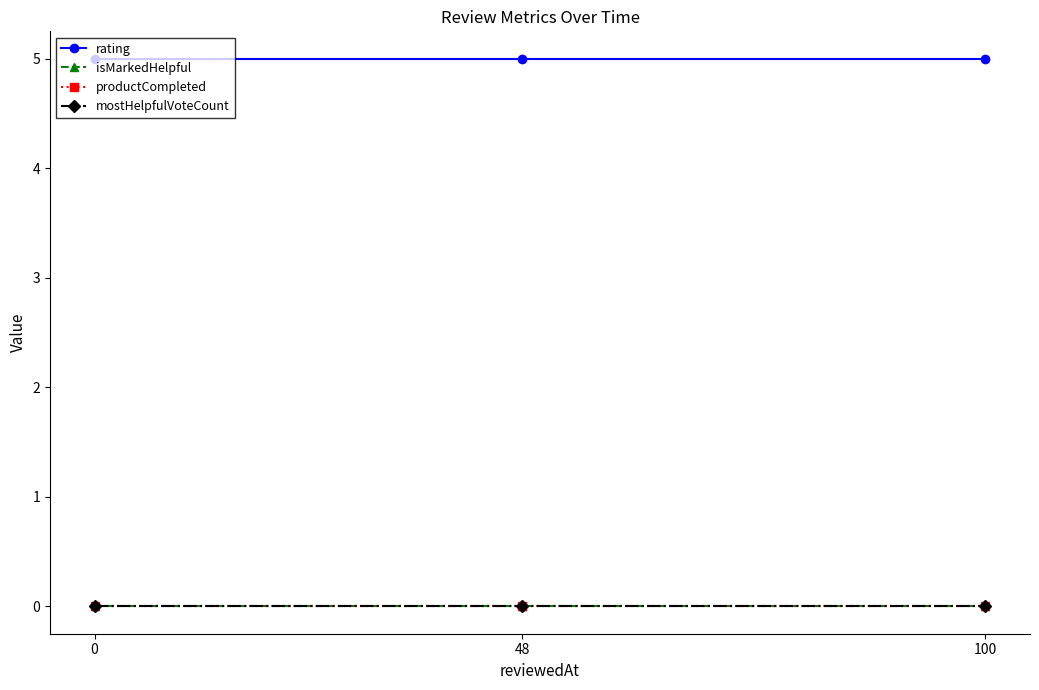

Does the chart have visible grid lines?

No